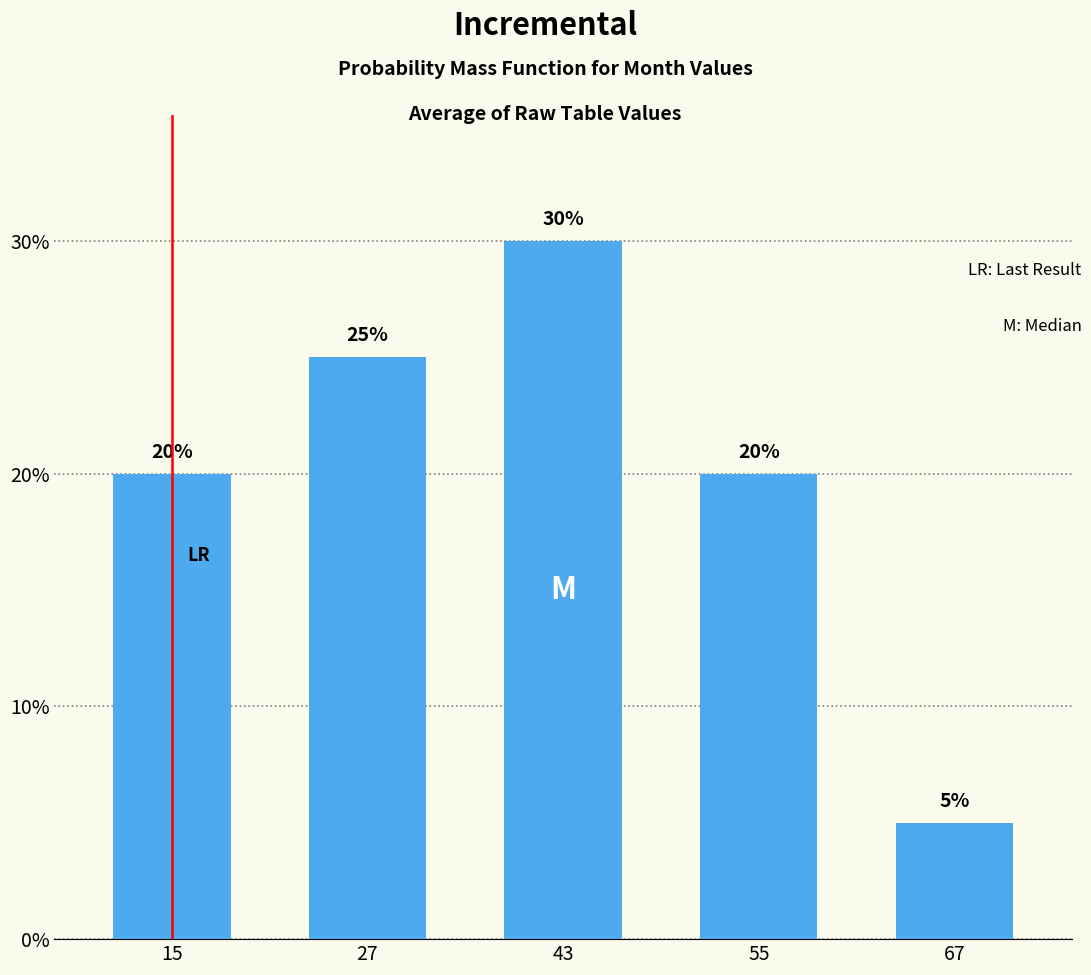

Does the chart contain any negative values?

No